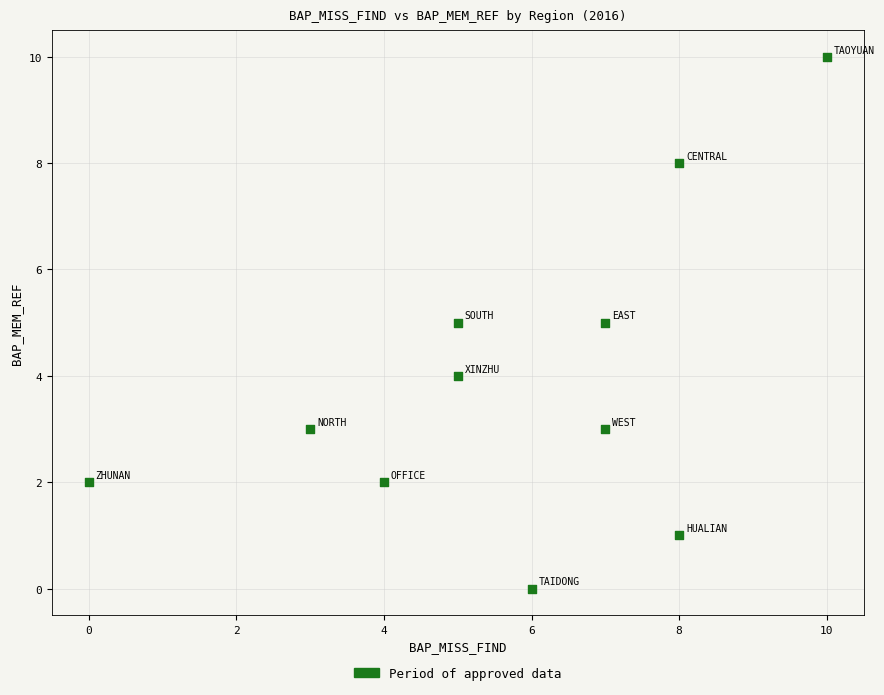

What is the range of Y values (max minus min)?

10